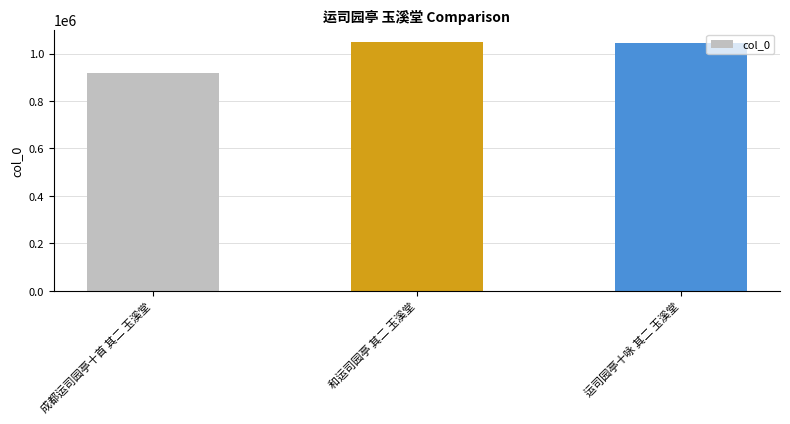

What is the sum of all values?

3009786